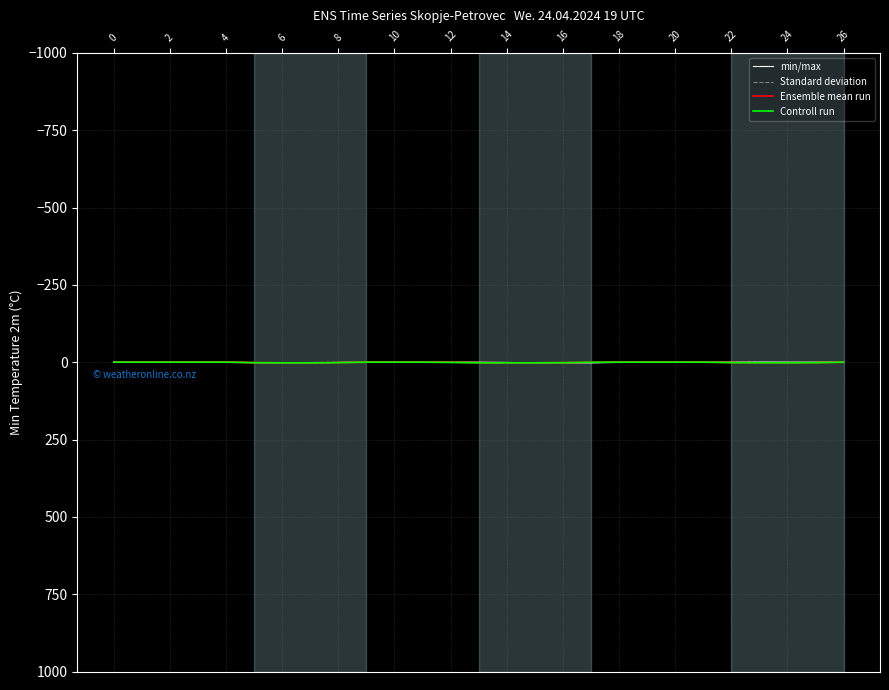

Which has a higher value, 14 or 26?

14